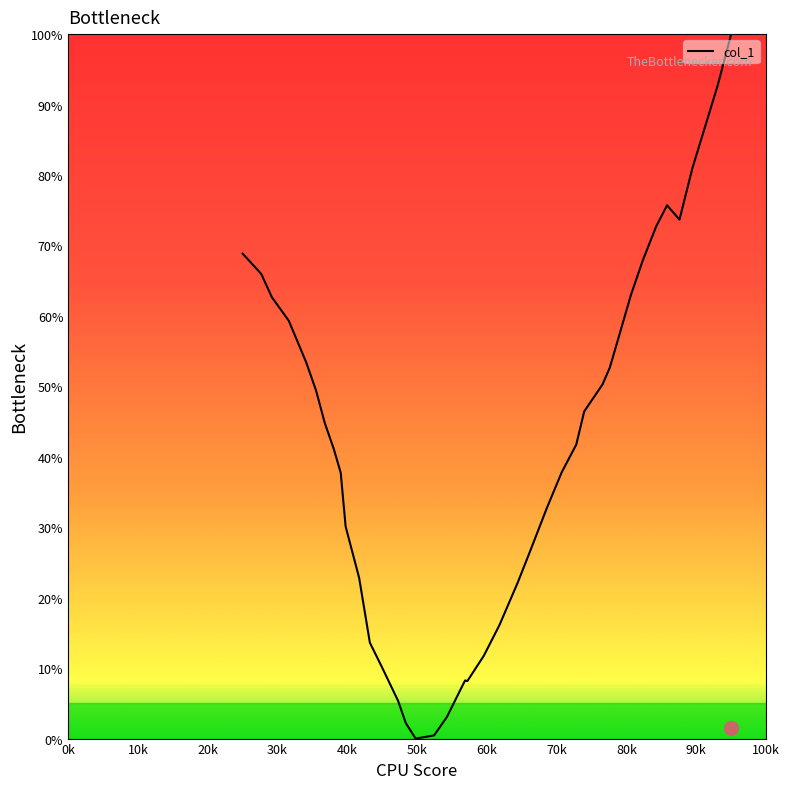

Does the chart display data point markers on the line(s)?

No